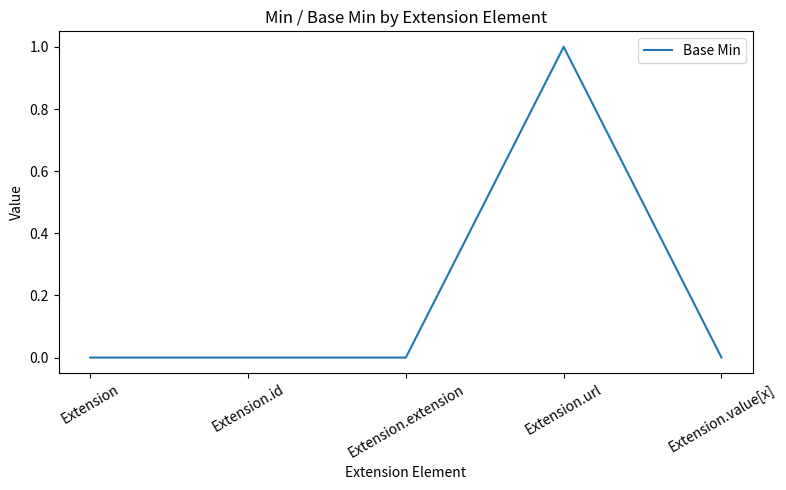

Between Extension.extension and Extension.url, which is larger?

Extension.url